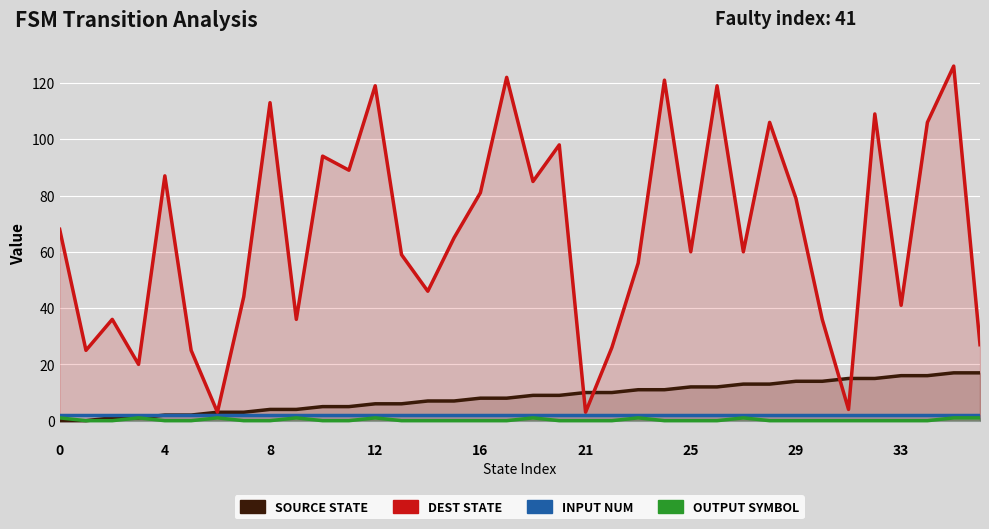

How many interior local valleys does the Destination State series have?

12